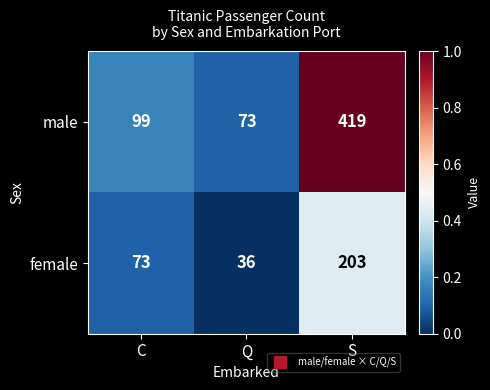

How many female values are between 36 and 203?

3